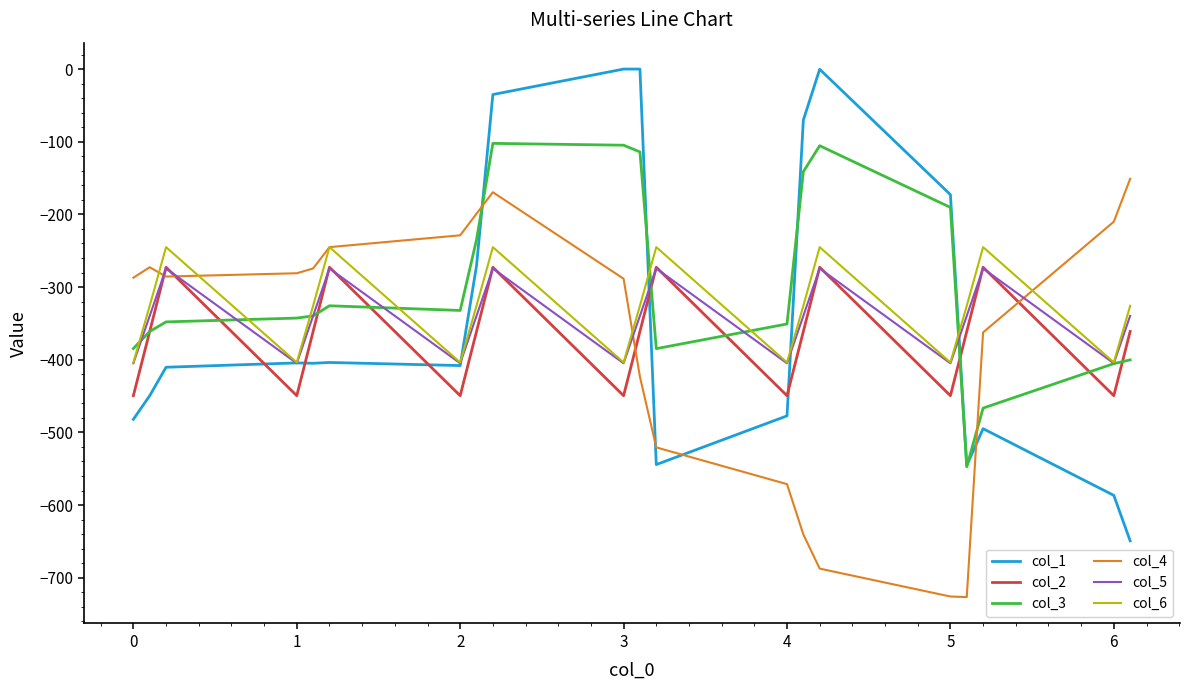

True or false: col_4 and col_3 cross at least once.

True